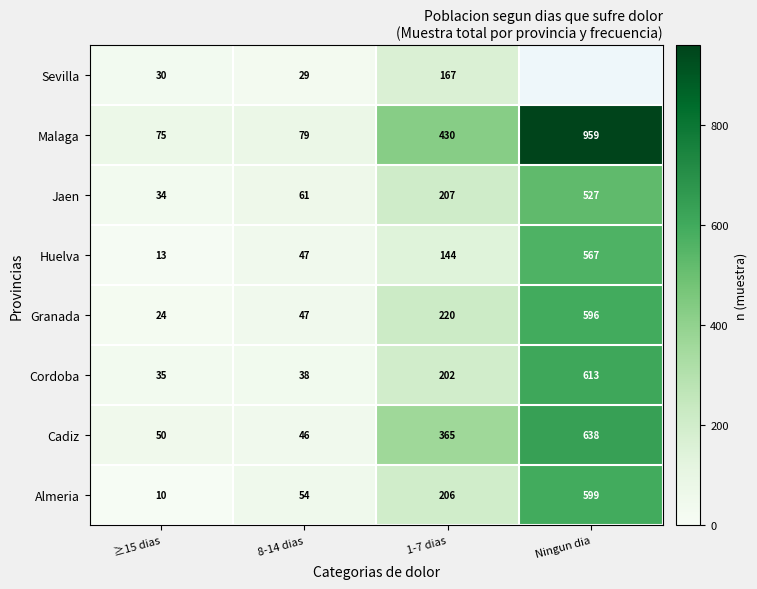

Which has a higher value, 8-14 dias or Ningun dia?

Ningun dia